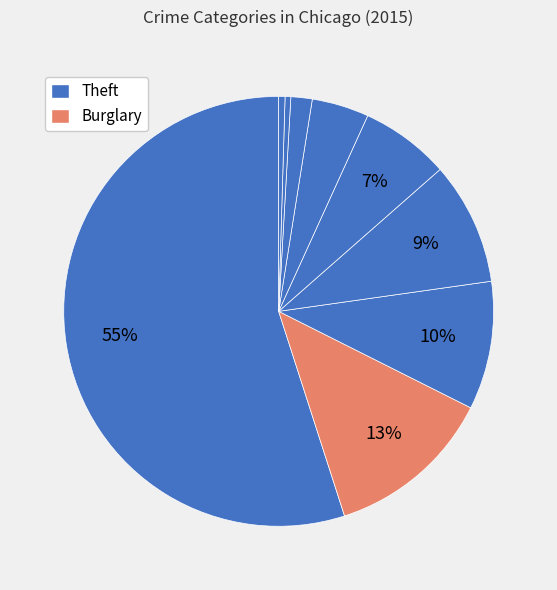

To the nearest percent, what portion does Aggravated Assault represent?

4%